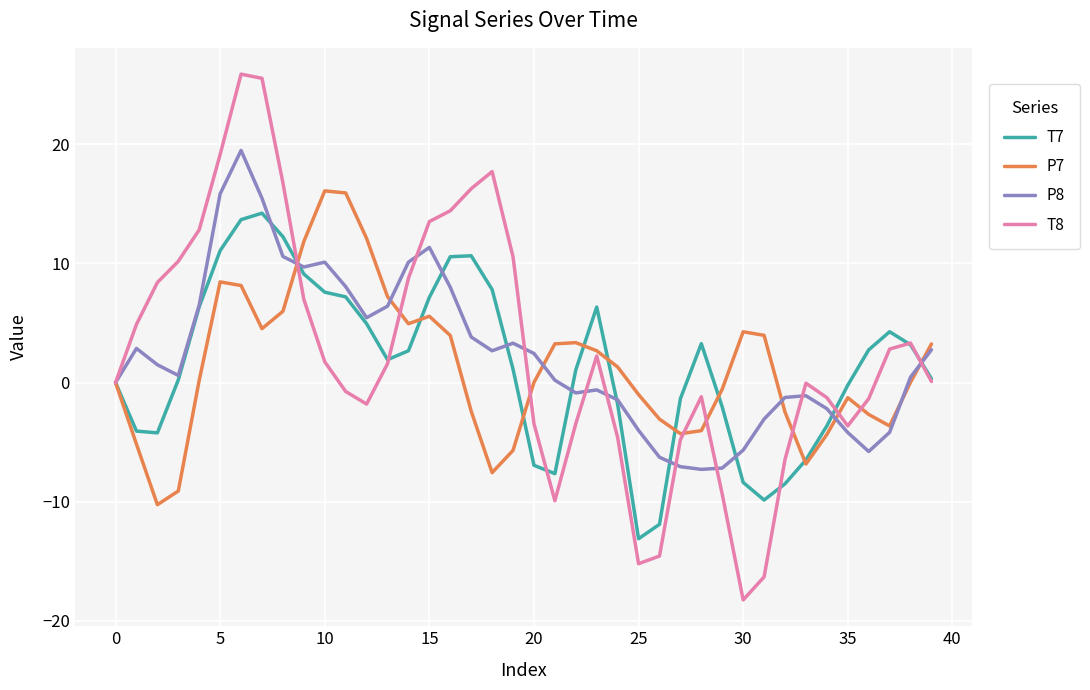

In T8, how many points are lower than both neighbors (excluding endpoints)?

5